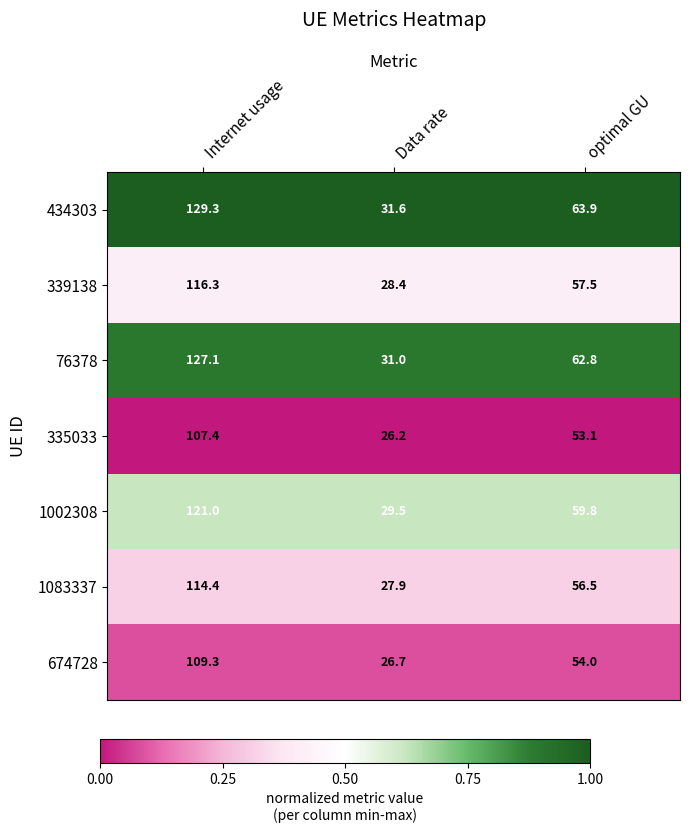

Between Data rate and optimal GU, which series saw the biggest shift?

434303